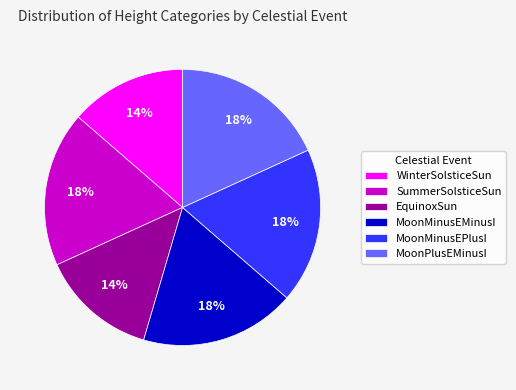

To the nearest percent, what is the average slice percentage?

17%